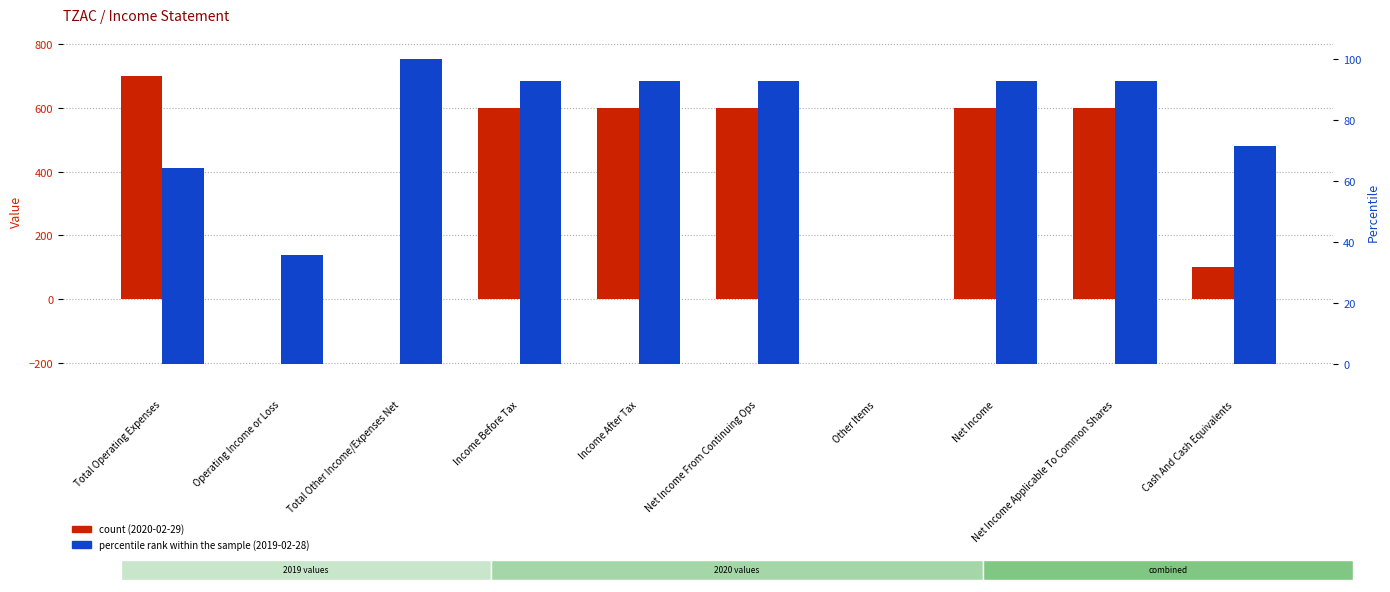

Is it true that 2020-02-29 equals 600.0 at Net Income?

True